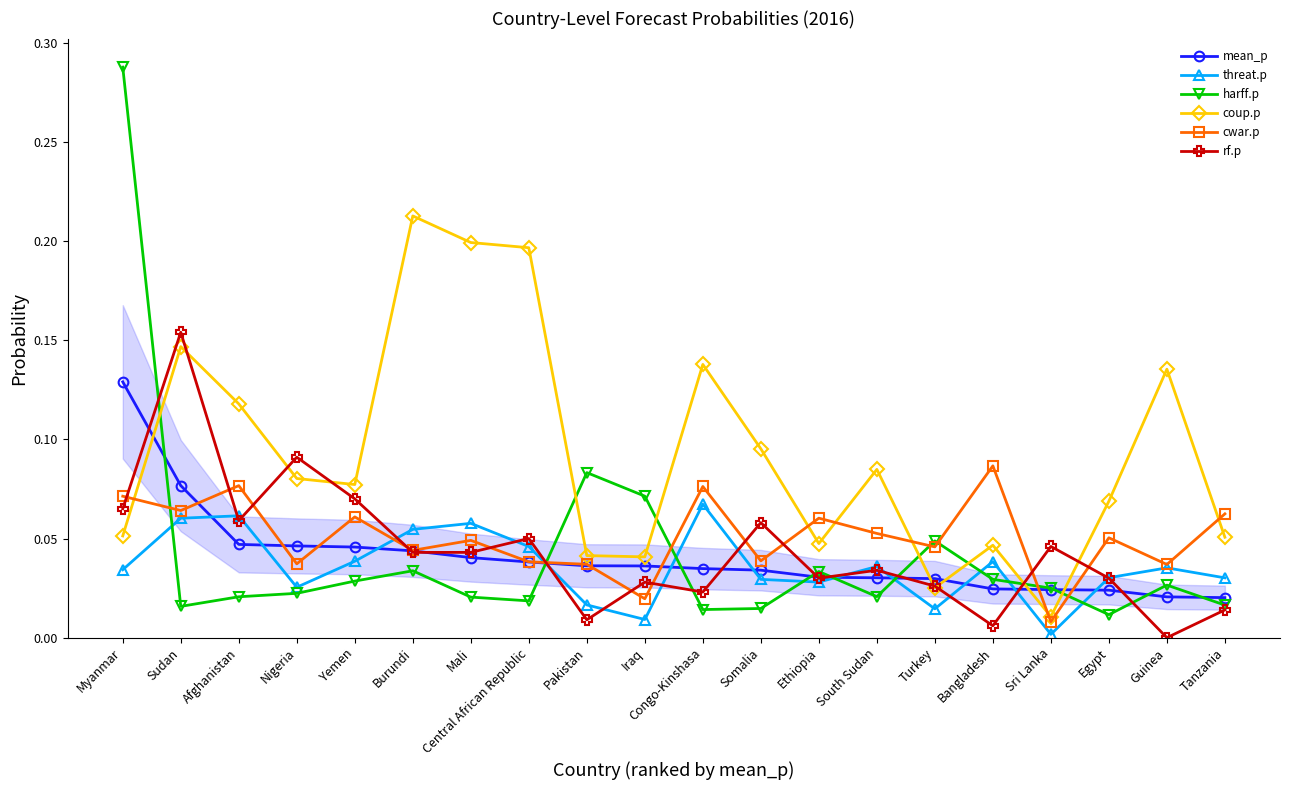

After their last crossing, which series has the higher values: harff.p or rf.p?

harff.p